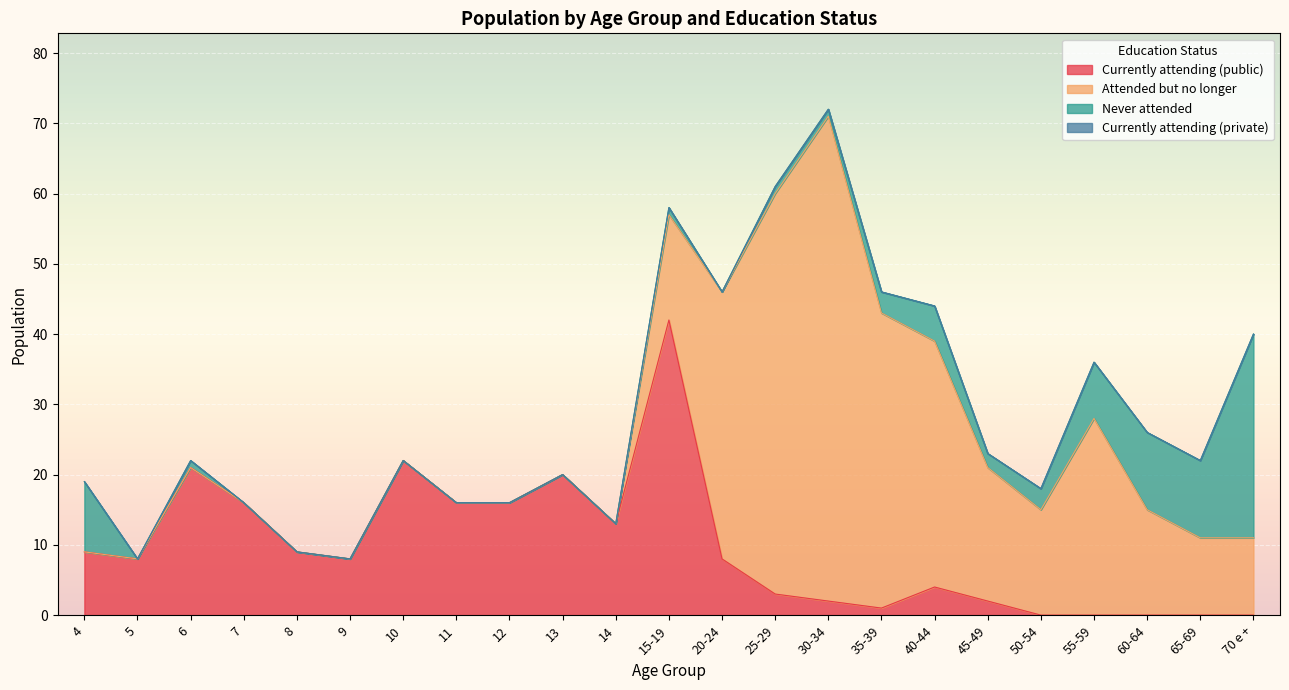

What is the difference between the Never attended values at 70 e + and 40-44?

24